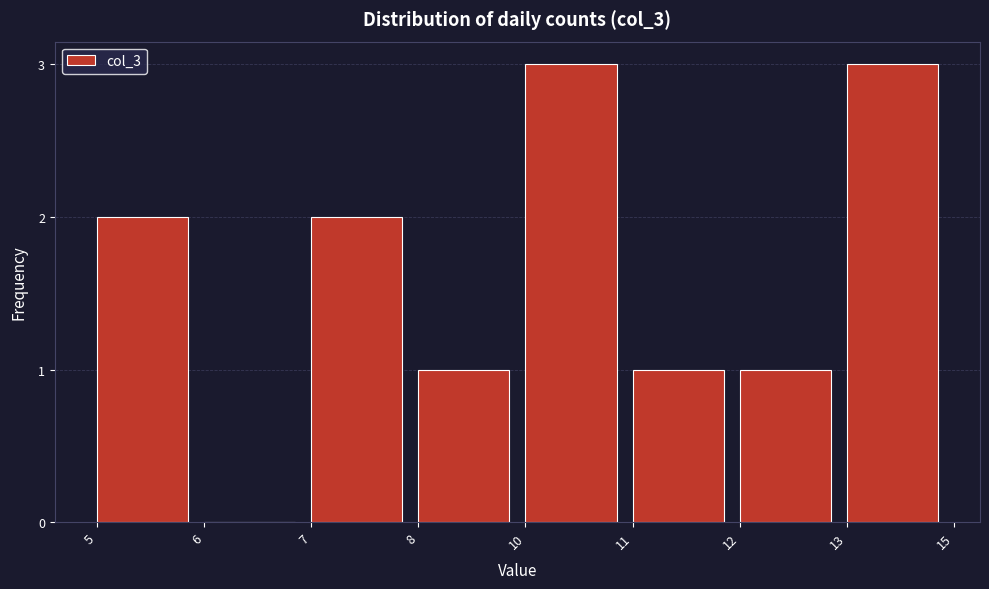

Reading left to right, extract all data points from this chart.

5=2	6=0	7=2	8=1	10=3	11=1	12=1	13=3